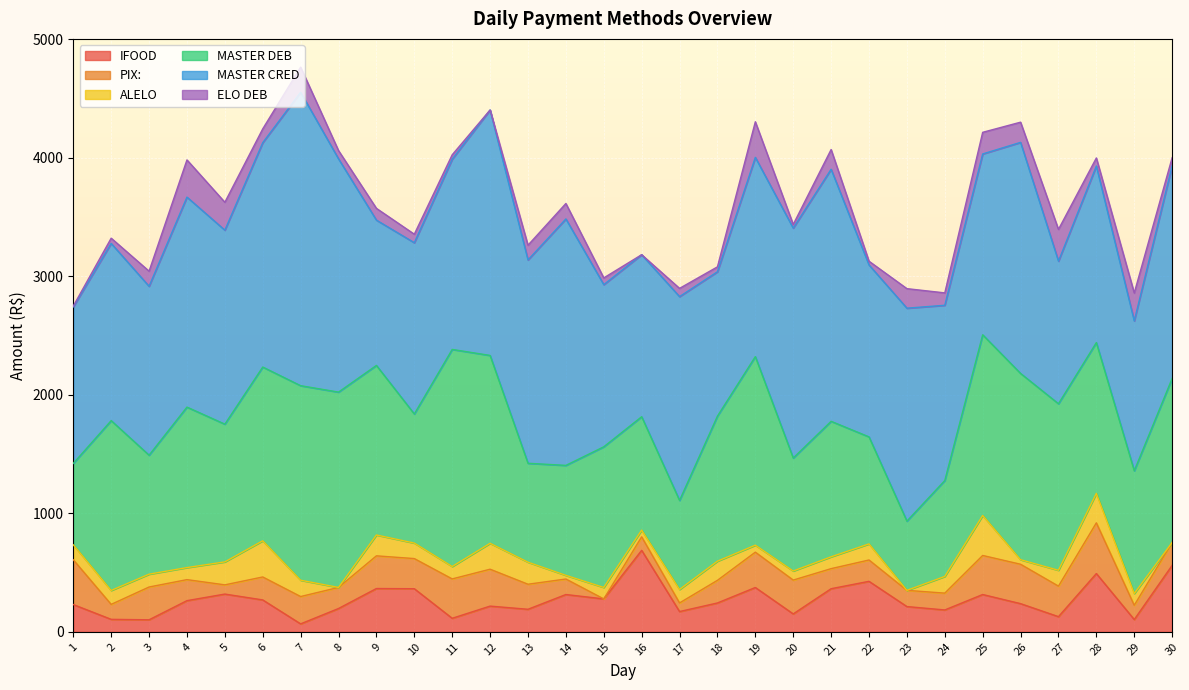

Is it true that ELO DEB equals 30.6 at 24?

False